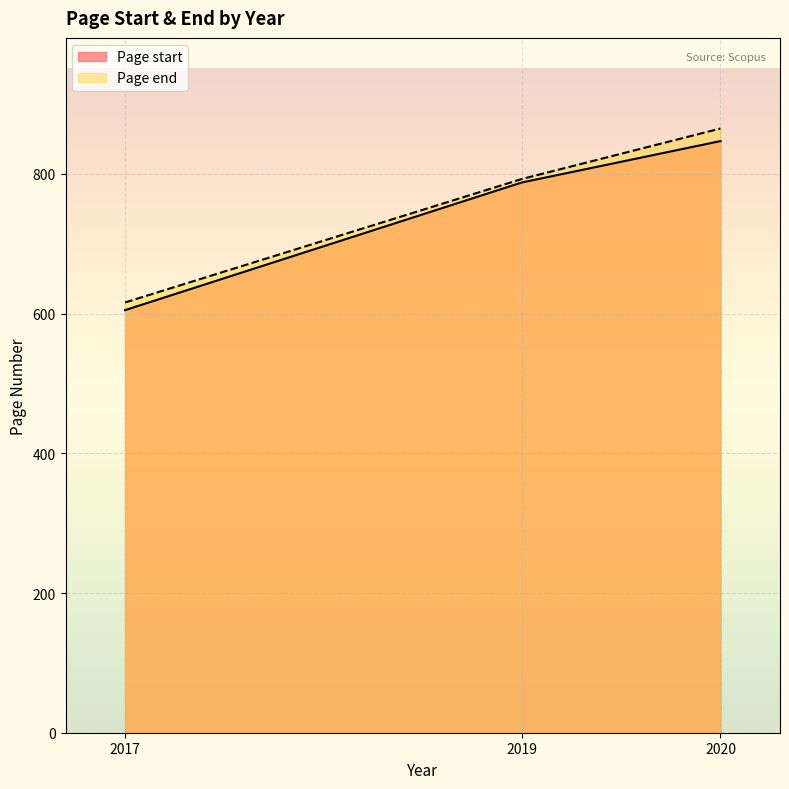

Which series has the widest spread of values?

Page end